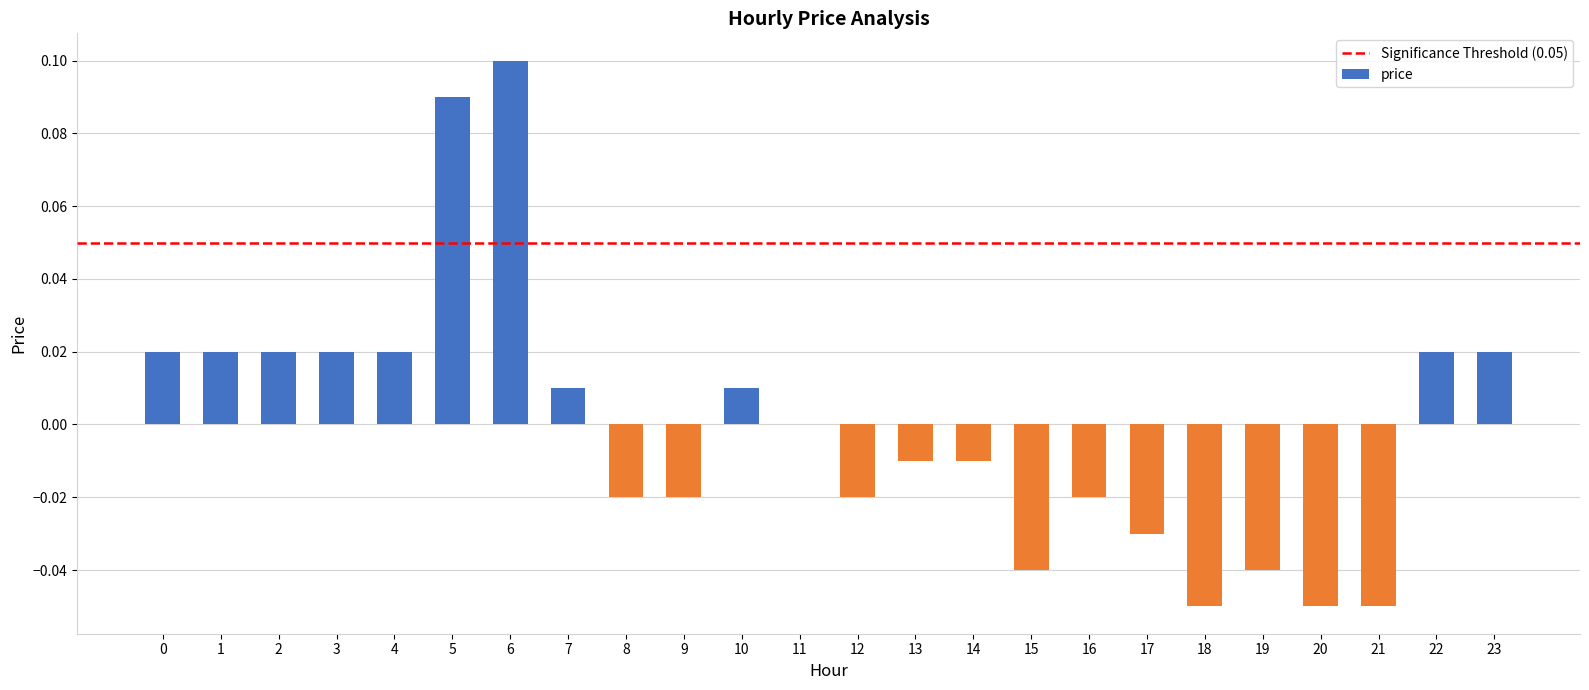

How many series are shown in this chart?

1